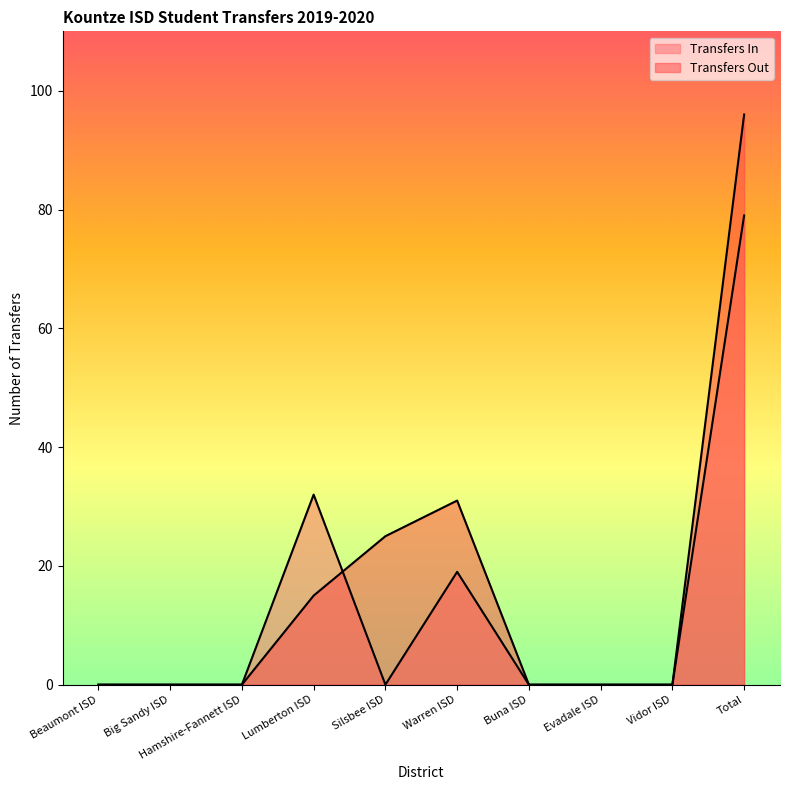

What is the label of the 6th point from the left?

Warren ISD